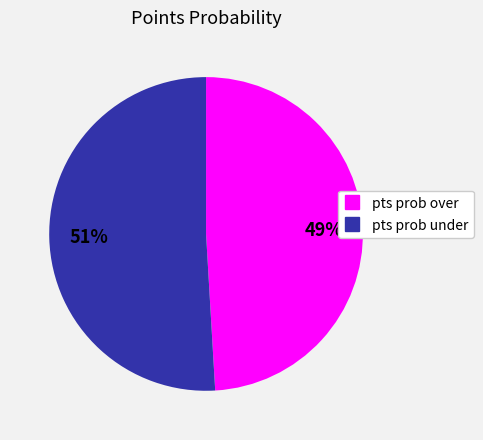

Is there any slice that represents more than half of the pie?

Yes